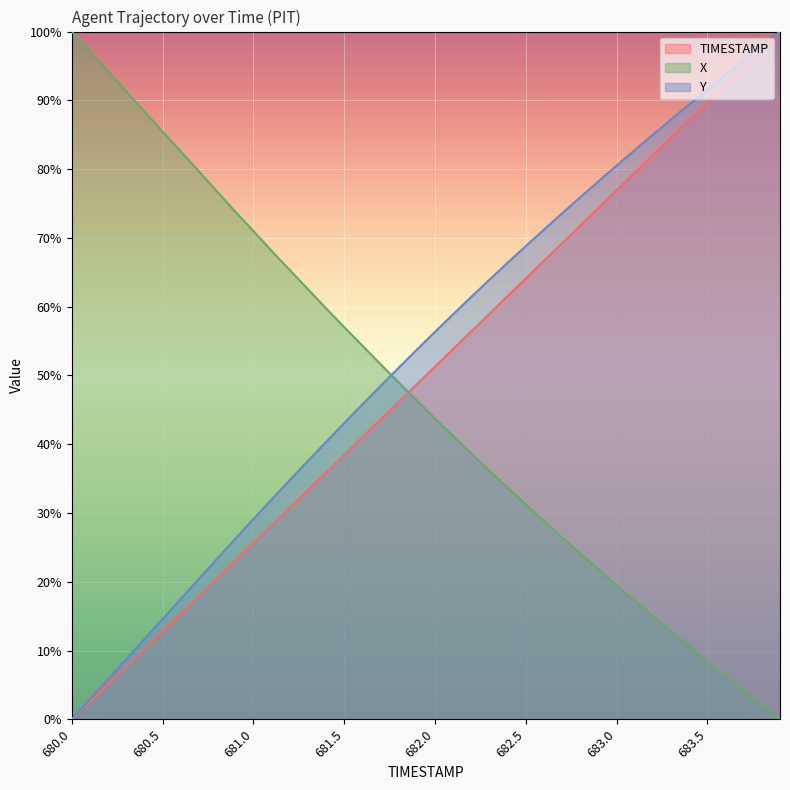

Rank the categories by TIMESTAMP value from lowest to highest.

680.0, 680.1, 680.2, 680.3, 680.4, 680.5, 680.6, 680.7, 680.8, 680.9, 681.0, 681.1, 681.2, 681.3, 681.4, 681.5, 681.6, 681.7, 681.8, 681.9, 682.0, 682.1, 682.2, 682.3, 682.4, 682.5, 682.6, 682.7, 682.8, 682.9, 683.0, 683.1, 683.2, 683.3, 683.4, 683.5, 683.6, 683.7, 683.8, 683.9